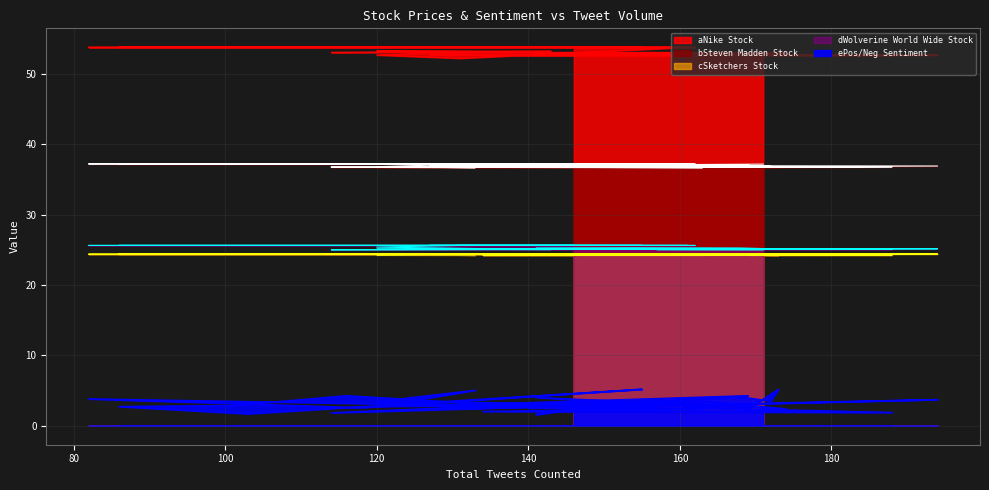

Which series has the largest total across all categories?

aNike Stock